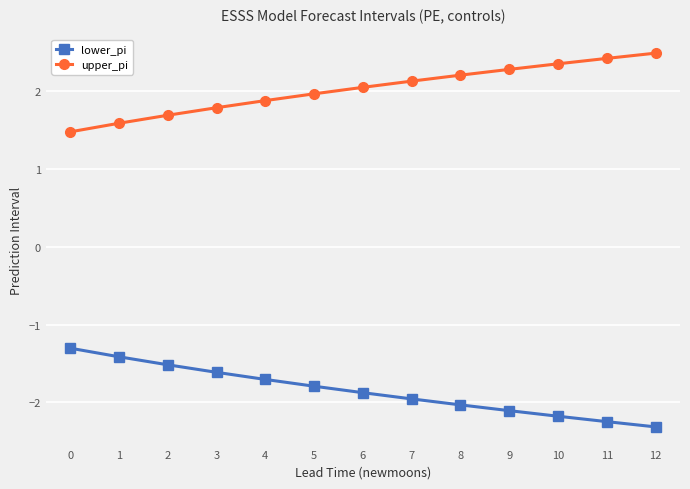

List the series in order of their peak value, lowest first.

lower_pi, upper_pi